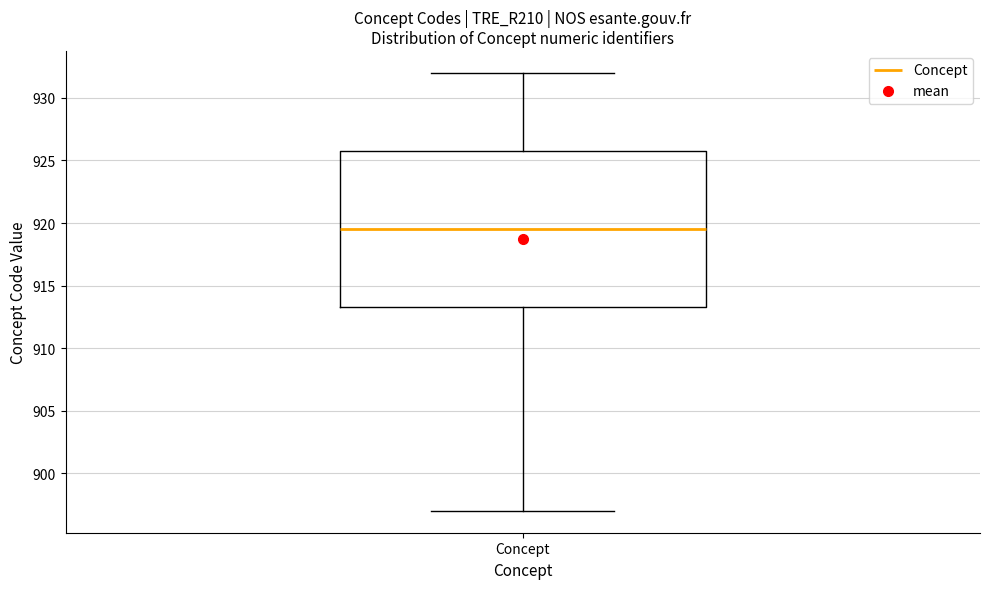

Transcribe this box plot: give where the median line is, the range the box spans, and where the two whiskers end, as read against the y-axis. The values are not printed on the chart, so give them approximately, as read against the axis.

median 919.5, box 913.5 to 926.0, whiskers 897.0 to 932.0